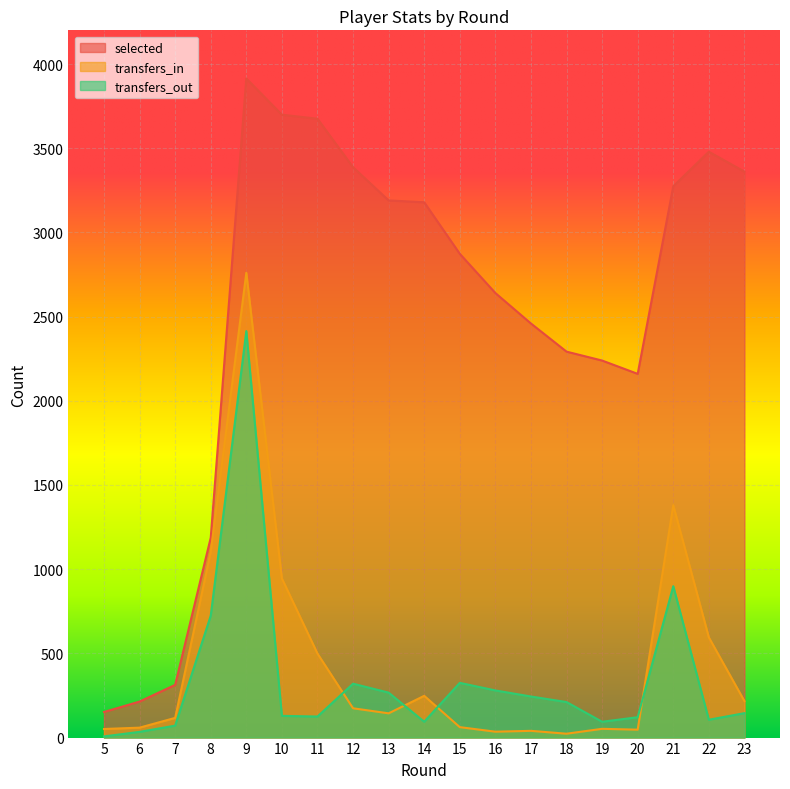

At which category does the chart reach its minimum across all series?

5